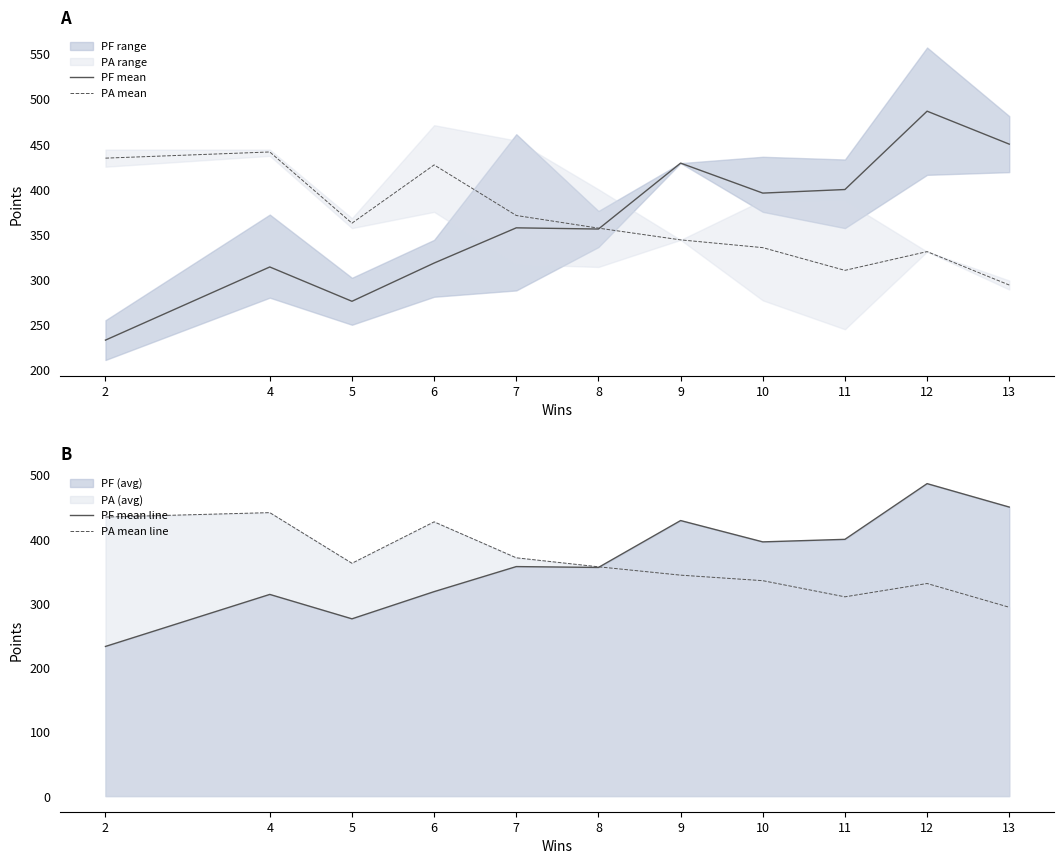

The value of PF mean at 12 is 840.0. True or false?

False